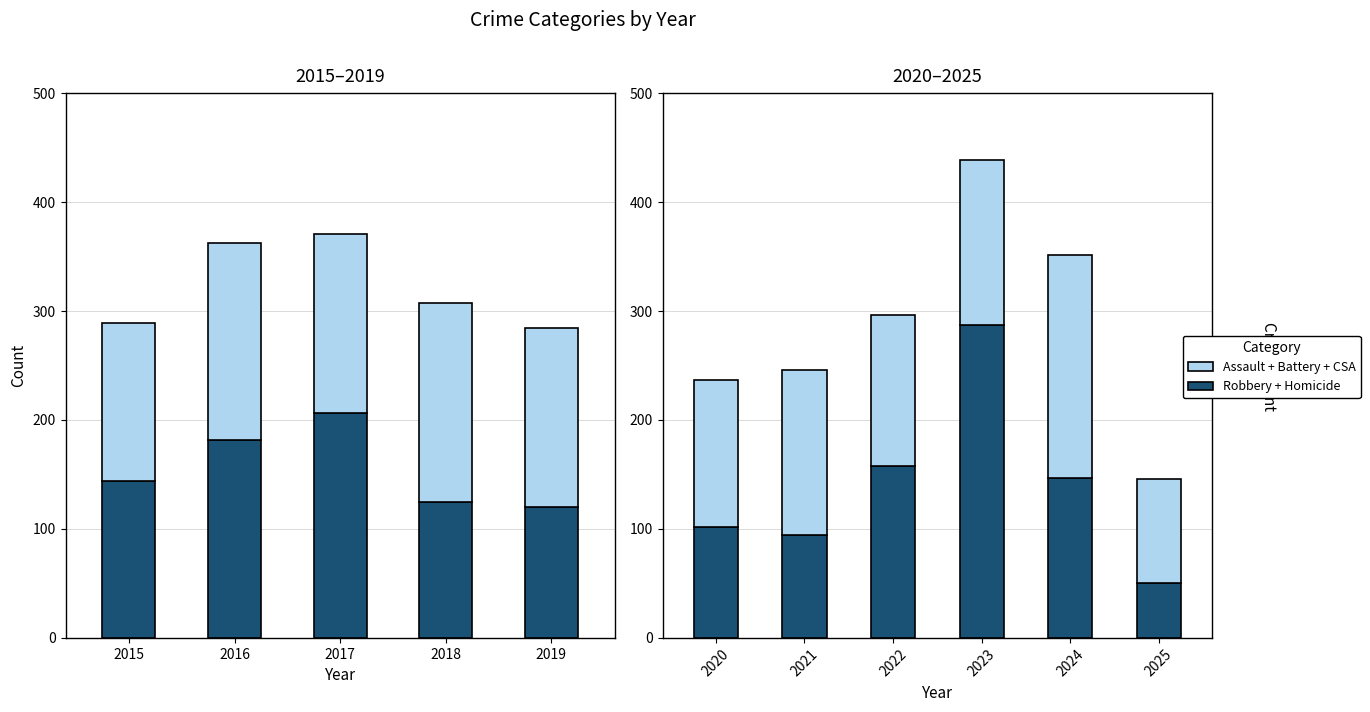

What is the greatest value displayed?

287